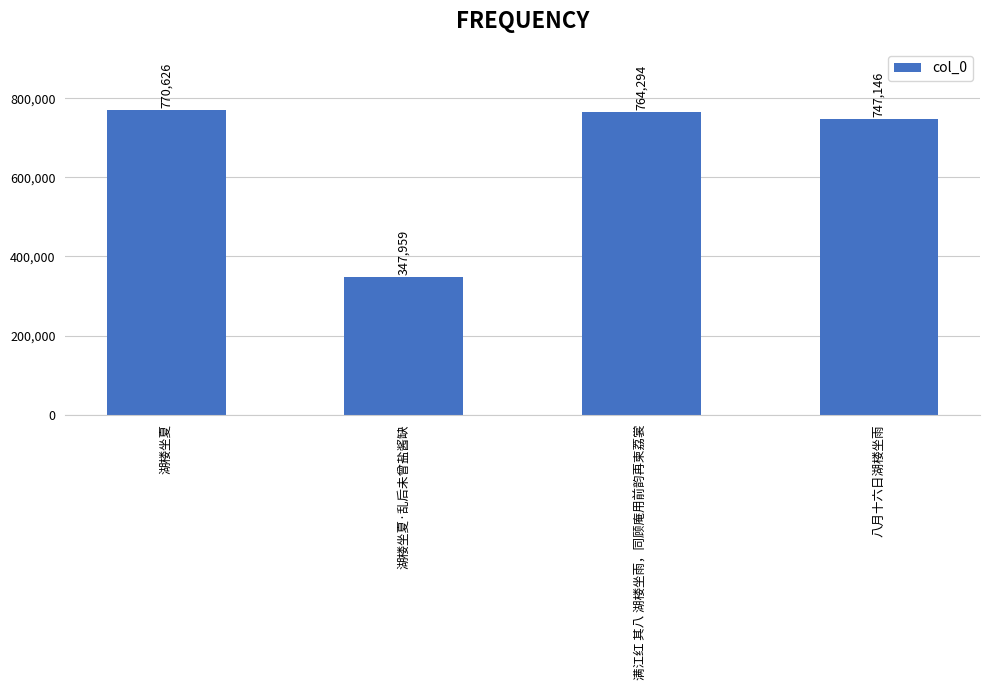

What is the label of the 3rd bar from the right?

湖楼坐夏·乱后未曾盐酱缺